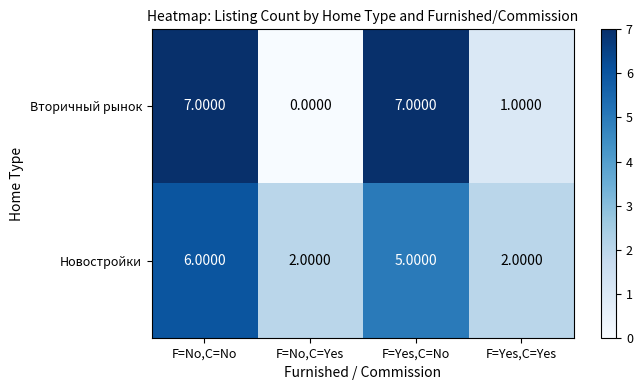

Which series has the largest range (max minus min)?

Вторичный рынок